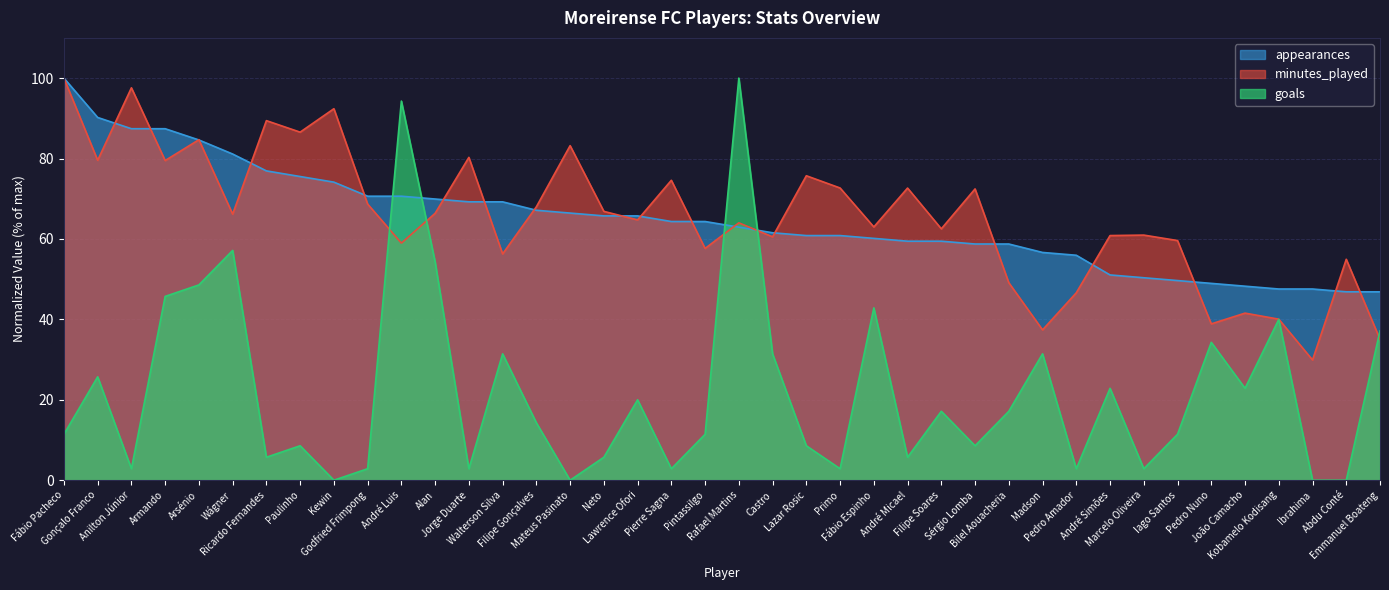

True or false: minutes_played has more than 0 interior local peaks.

True